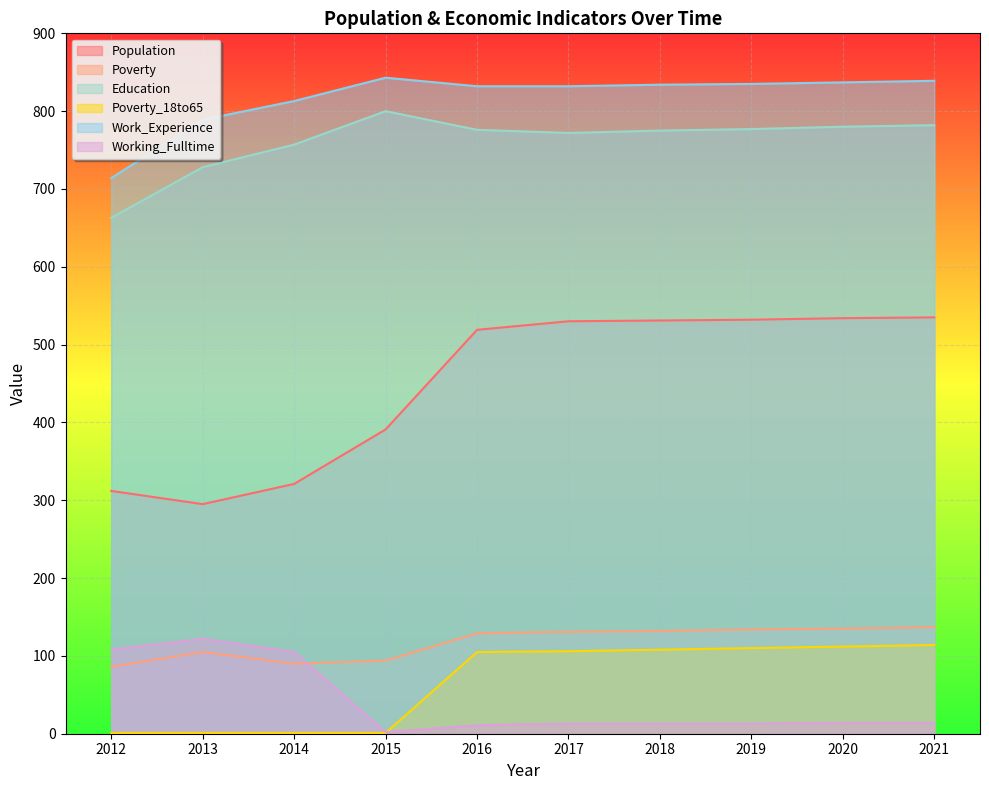

What is the maximum value for Poverty_18to65?

114